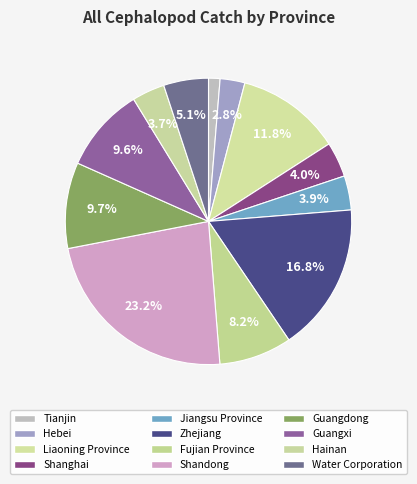

Does Shandong account for over 50% of the chart?

No